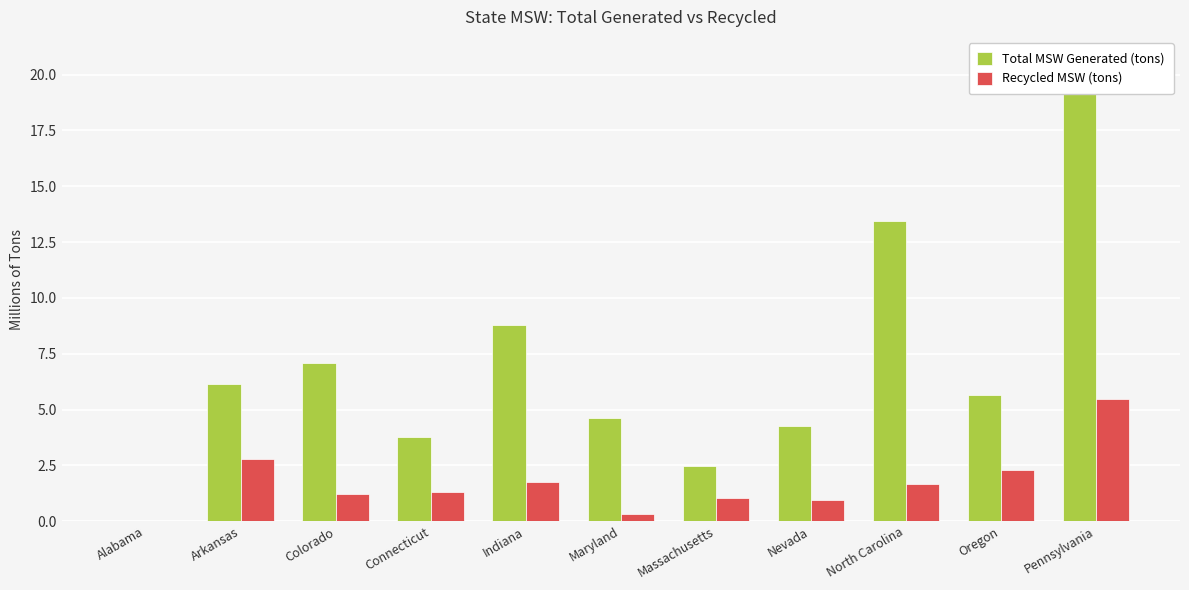

Which label corresponds to the largest value in the chart?

Pennsylvania